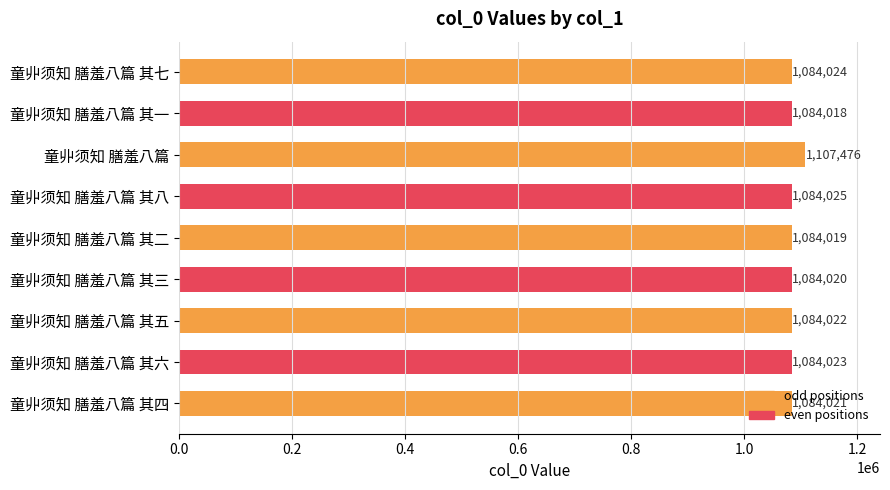

What value does the data have at 童丱须知 膳羞八篇 其三, to the nearest 50?

1084000